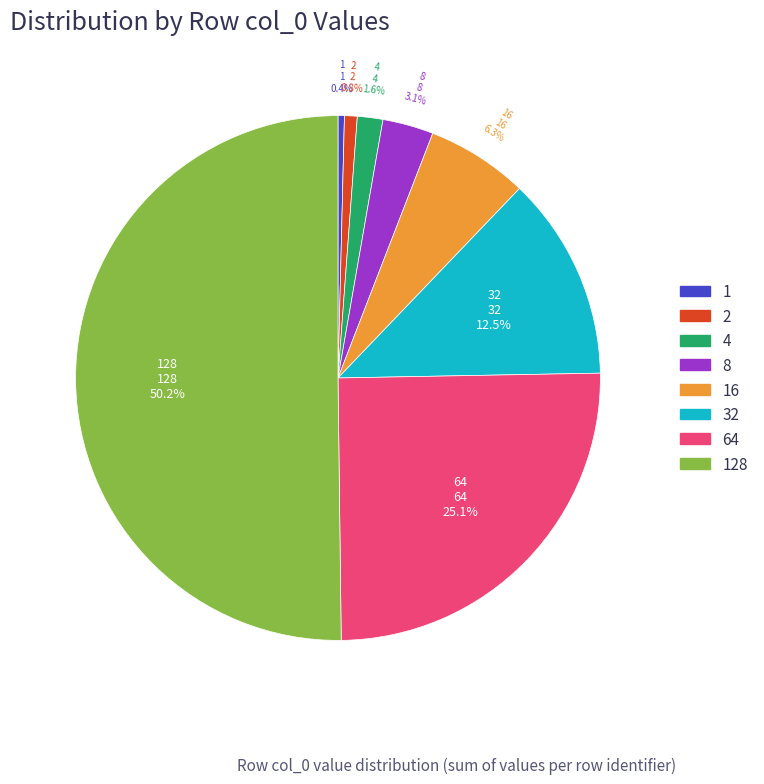

What is the majority slice?

128